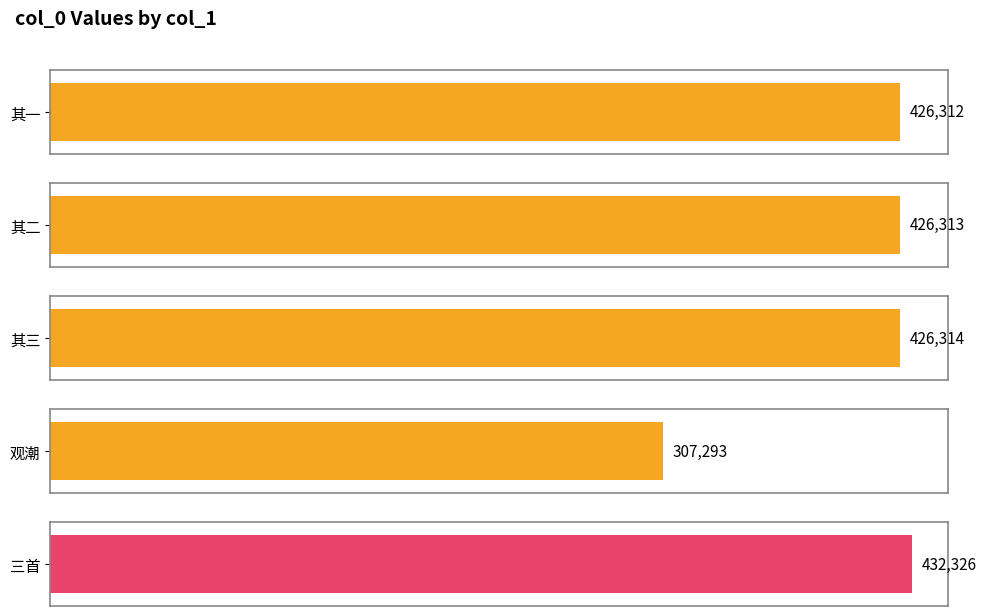

At which label is the value closest to 369809?

韵和陈以光先生七月十九日晚观潮三首 其一